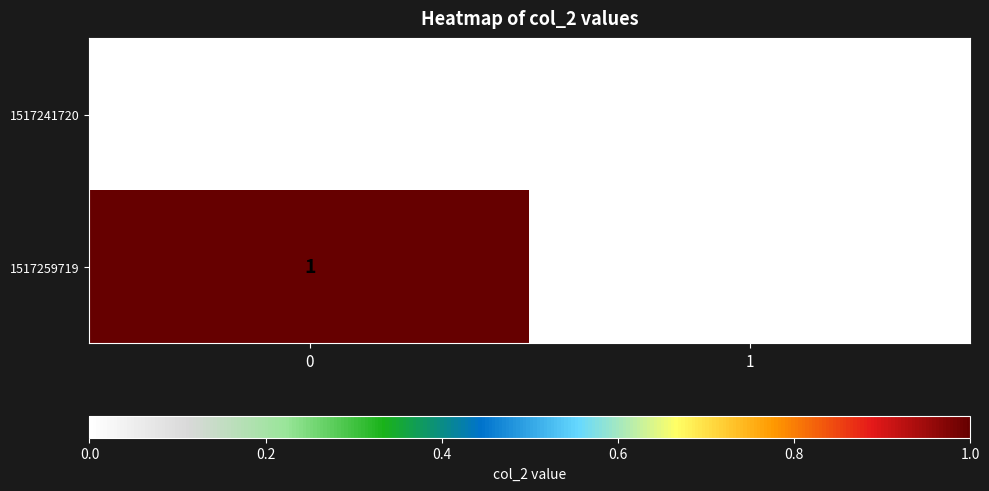

Which series has the largest total across all categories?

1517259719